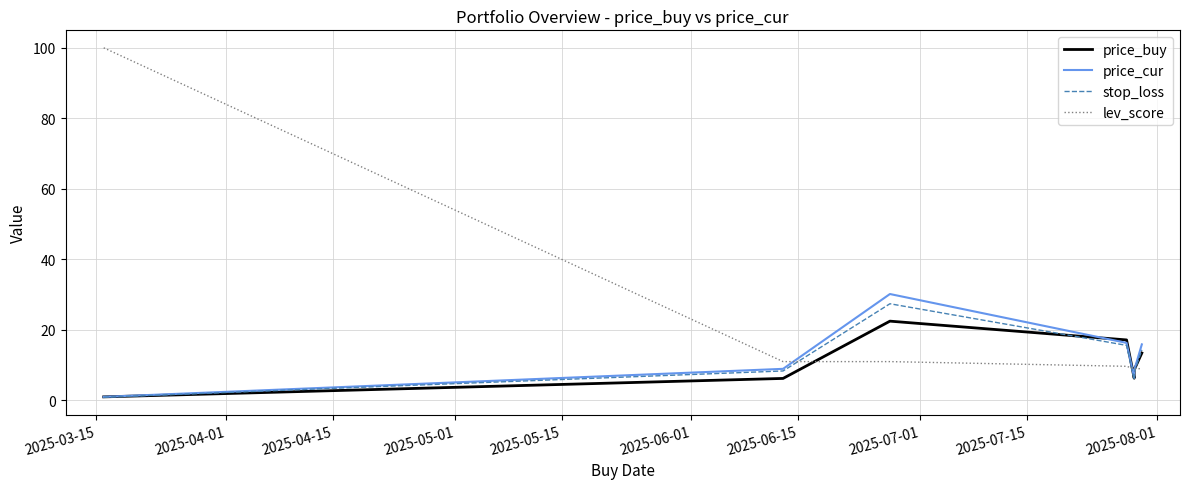

Which series has the largest range (max minus min)?

lev_score